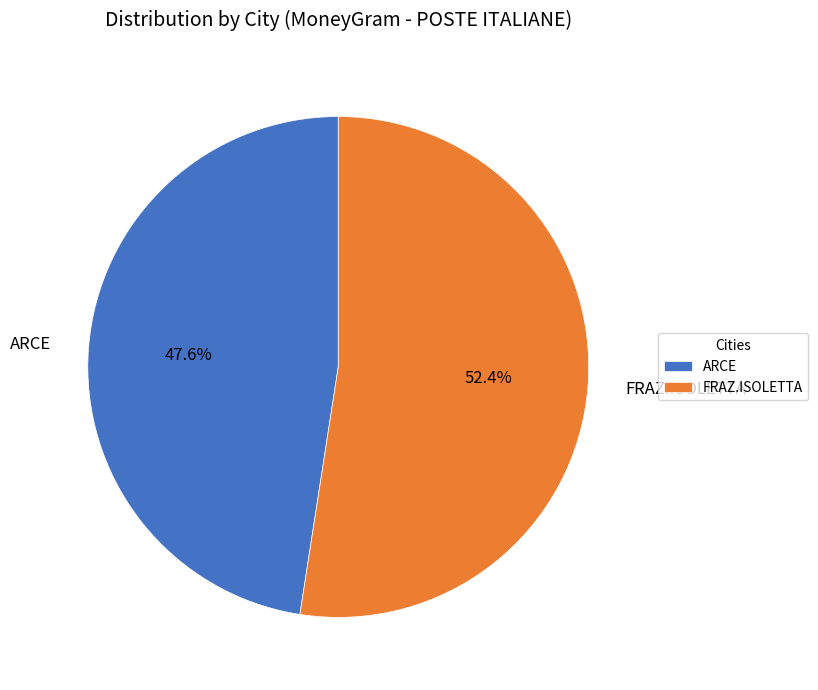

Does any single category account for the majority?

Yes